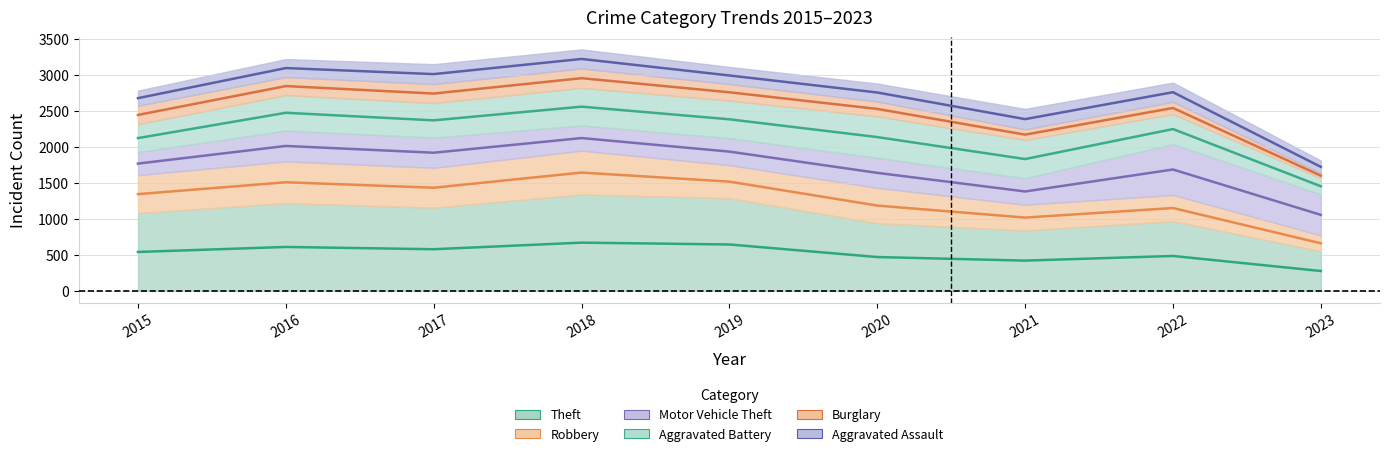

Where does the Theft (mid) series first go above 539?

2015